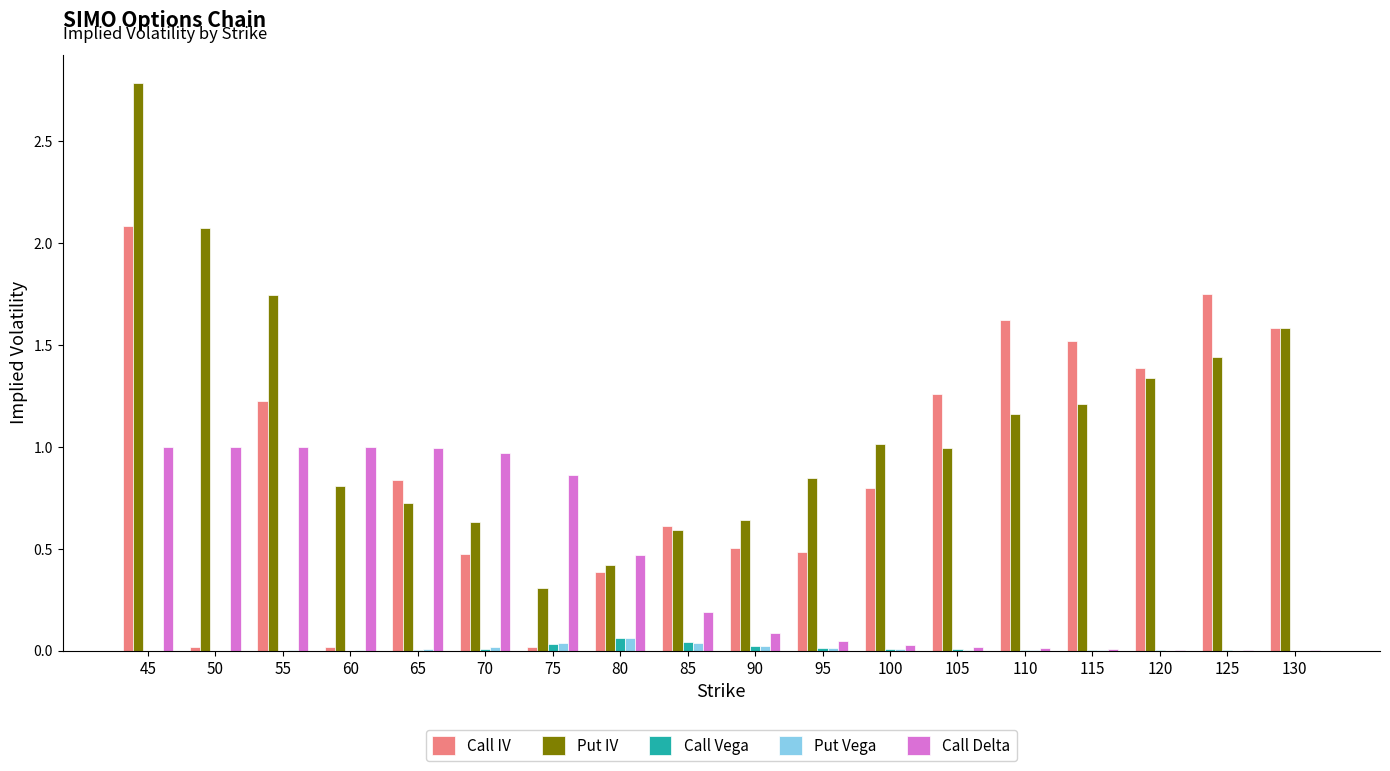

Between 65 and 100, which series saw the biggest shift?

Call Delta